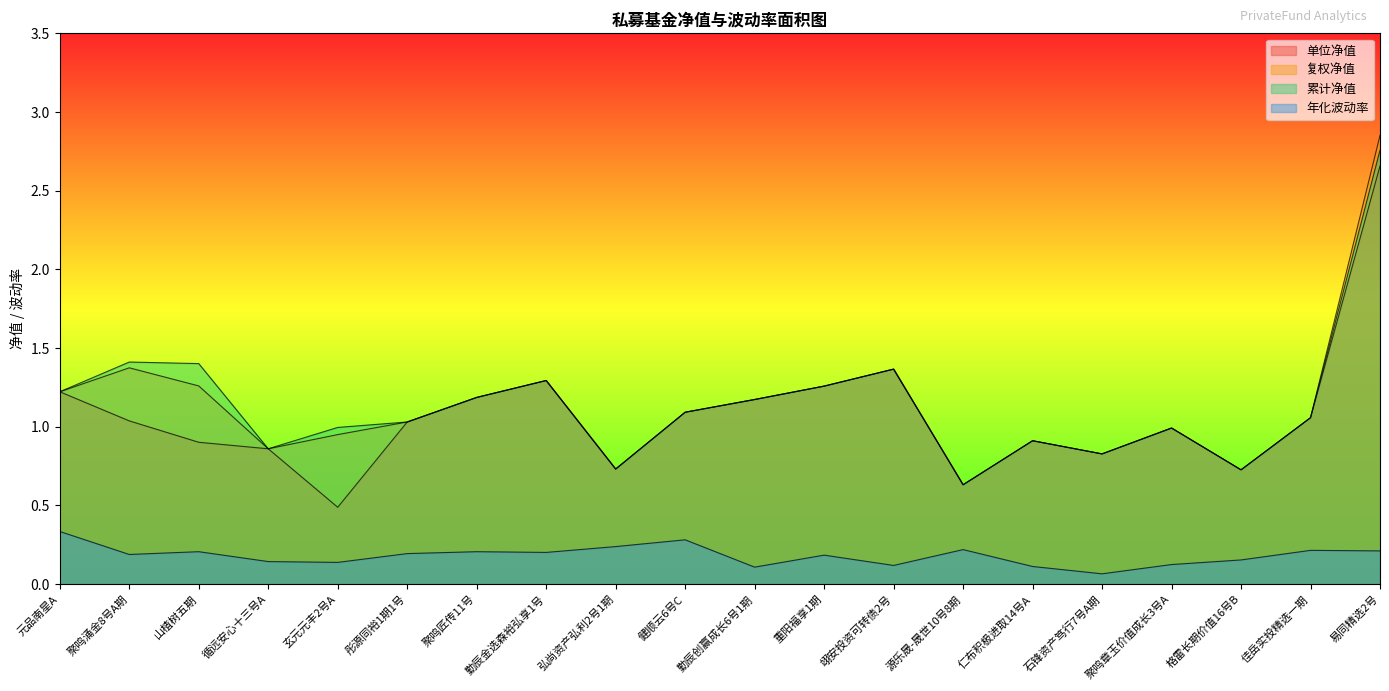

What is the value of the 单位净值 point at the 16th from the left?

0.8